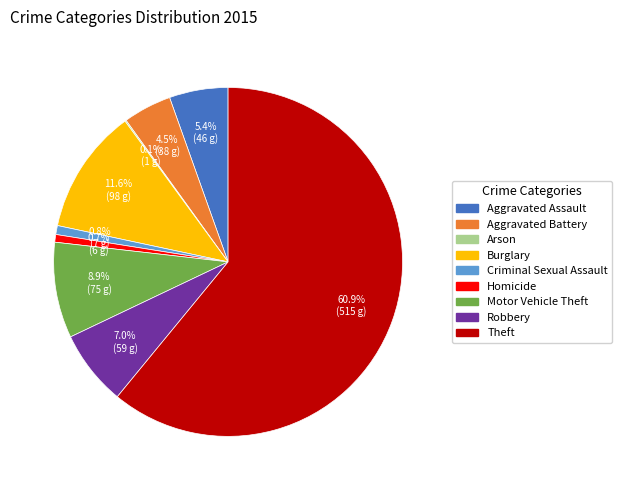

Is there any slice that represents more than half of the pie?

Yes